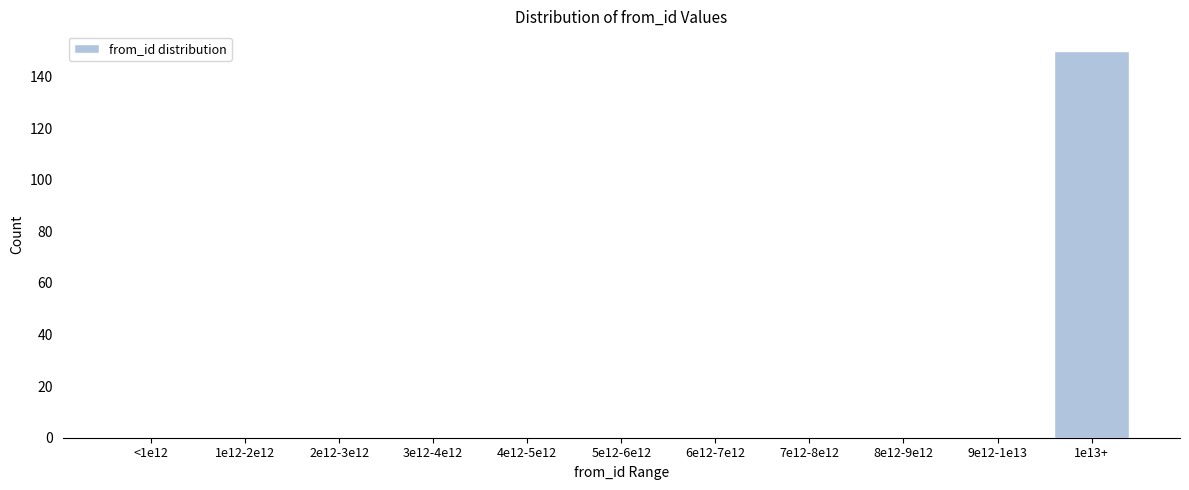

Reading left to right, extract all data points from this chart.

<1e12=0	1e12-2e12=0	2e12-3e12=0	3e12-4e12=0	4e12-5e12=0	5e12-6e12=0	6e12-7e12=0	7e12-8e12=0	8e12-9e12=0	9e12-1e13=0	1e13+=150